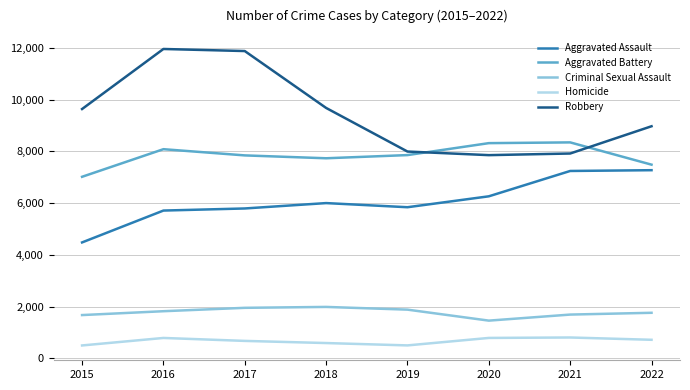

True or false: Criminal Sexual Assault and Homicide cross at least once.

False